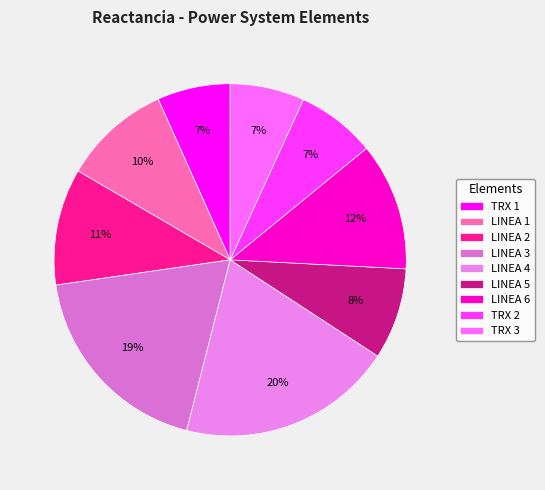

To the nearest percent, what is the average slice percentage?

11%